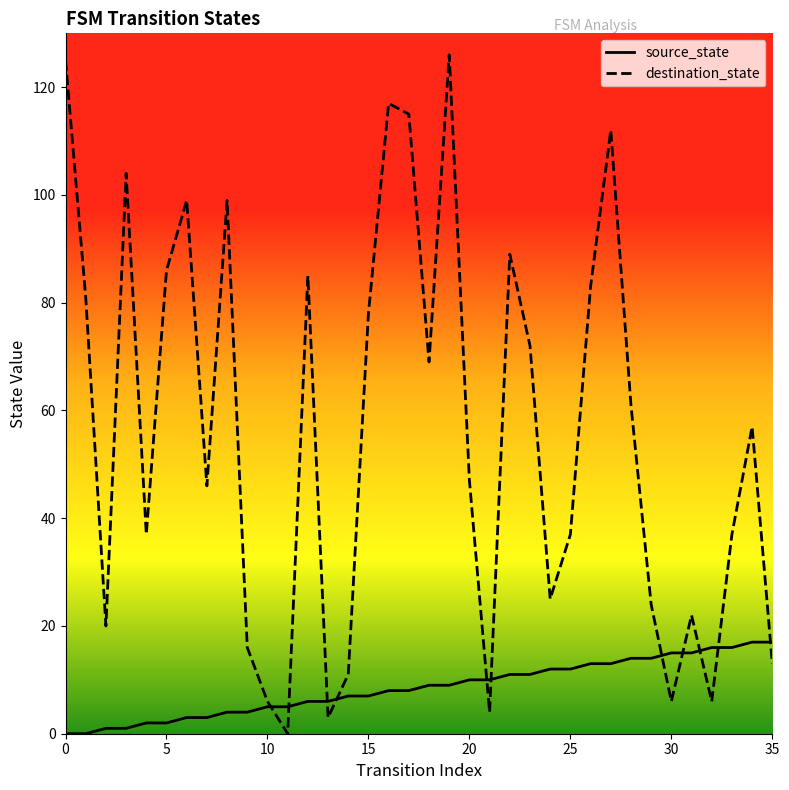

What is the average value of the destination_state series?

56